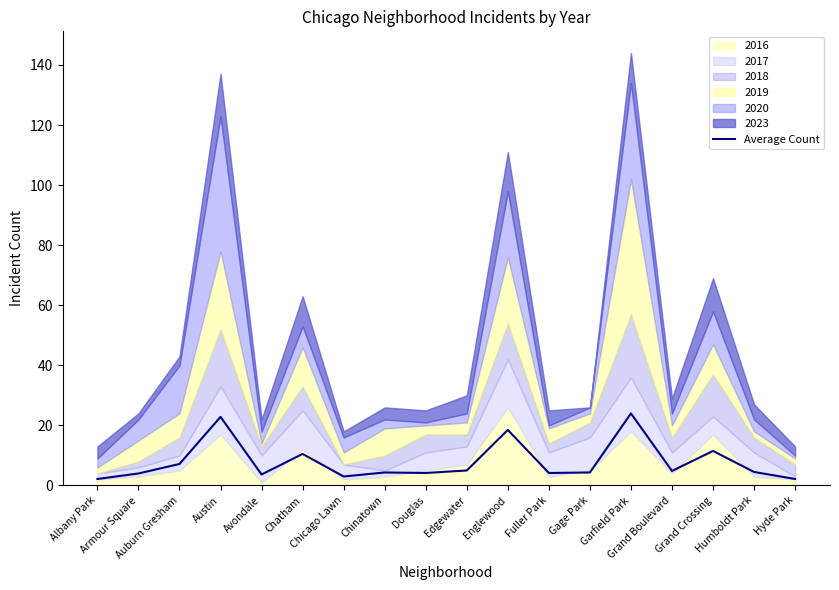

Which category has the lowest value across all series?

Albany Park